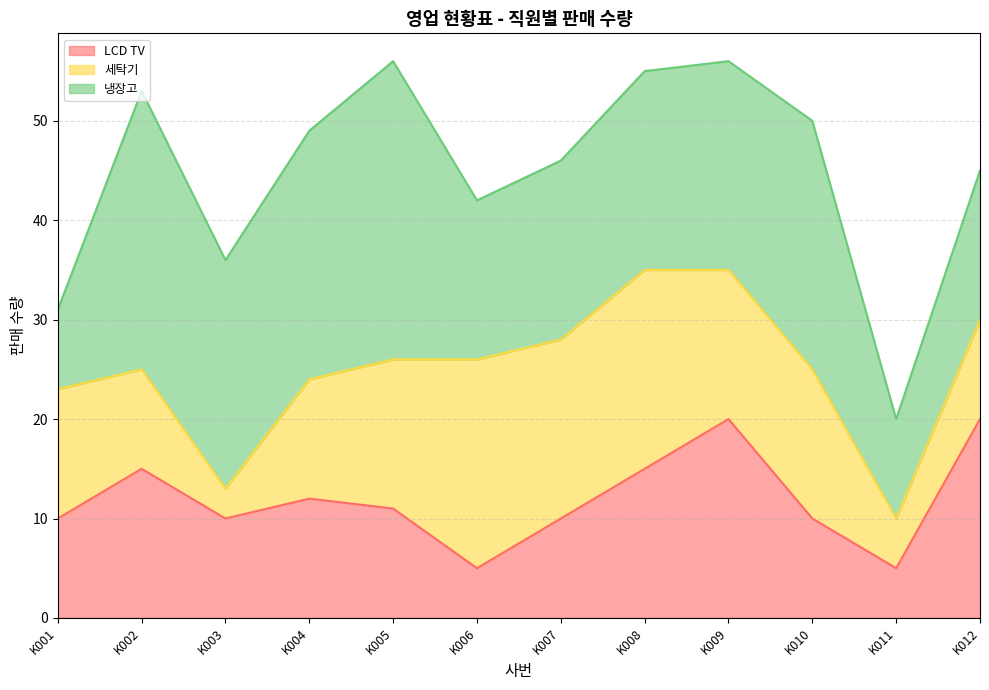

Reading right to left, extract all data points from this chart.

LCD TV: K012=20	K011=5	K010=10	K009=20	K008=15	K007=10	K006=5	K005=11	K004=12	K003=10	K002=15	K001=10
세탁기: K012=10	K011=5	K010=15	K009=15	K008=20	K007=18	K006=21	K005=15	K004=12	K003=3	K002=10	K001=13
냉장고: K012=15	K011=10	K010=25	K009=21	K008=20	K007=18	K006=16	K005=30	K004=25	K003=23	K002=28	K001=8